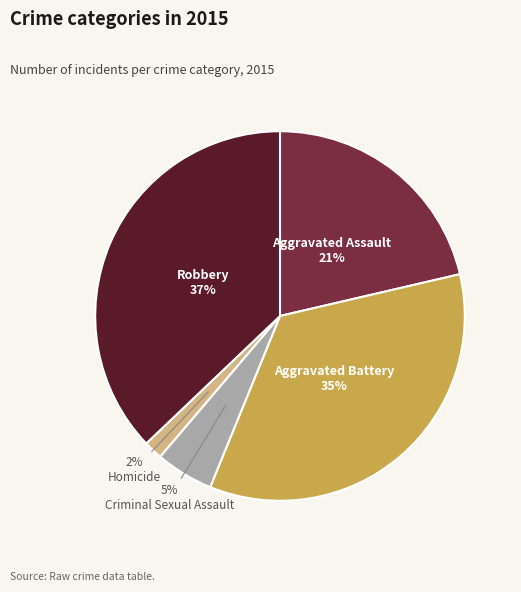

To the nearest percent, what portion does Robbery represent?

37%